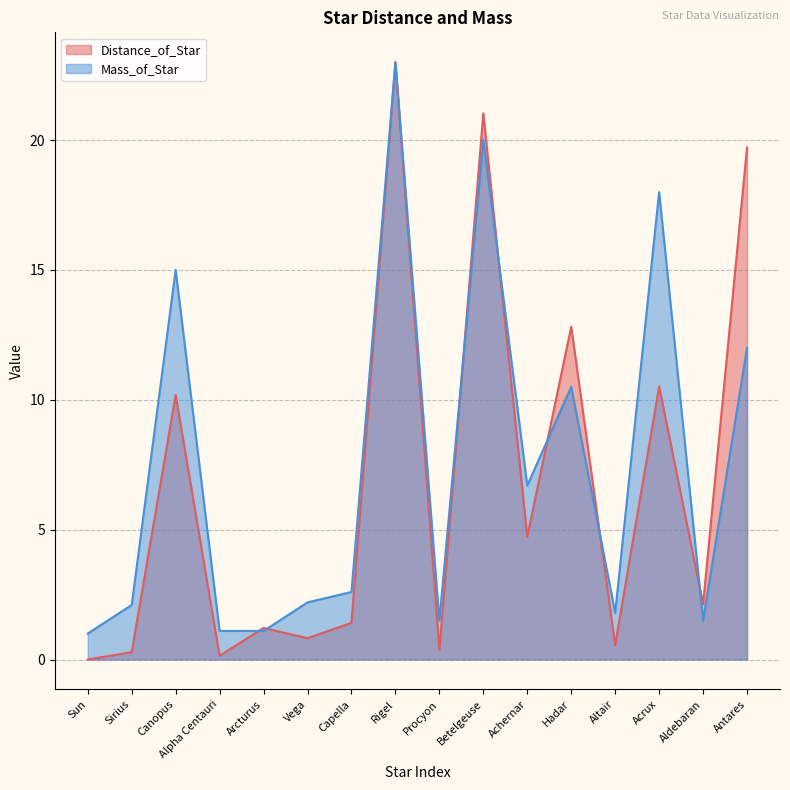

What is the total value across all series at Betelgeuse?

41.0